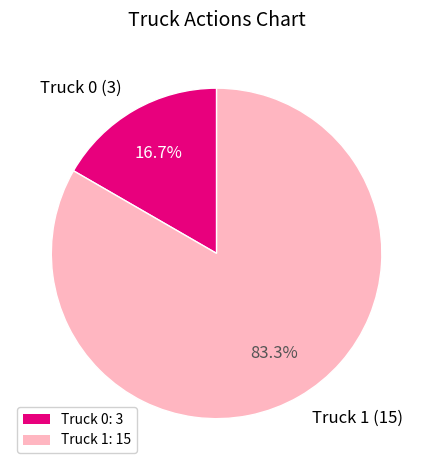

Which has a higher value, Truck 0 (3) or Truck 1 (15)?

Truck 1 (15)